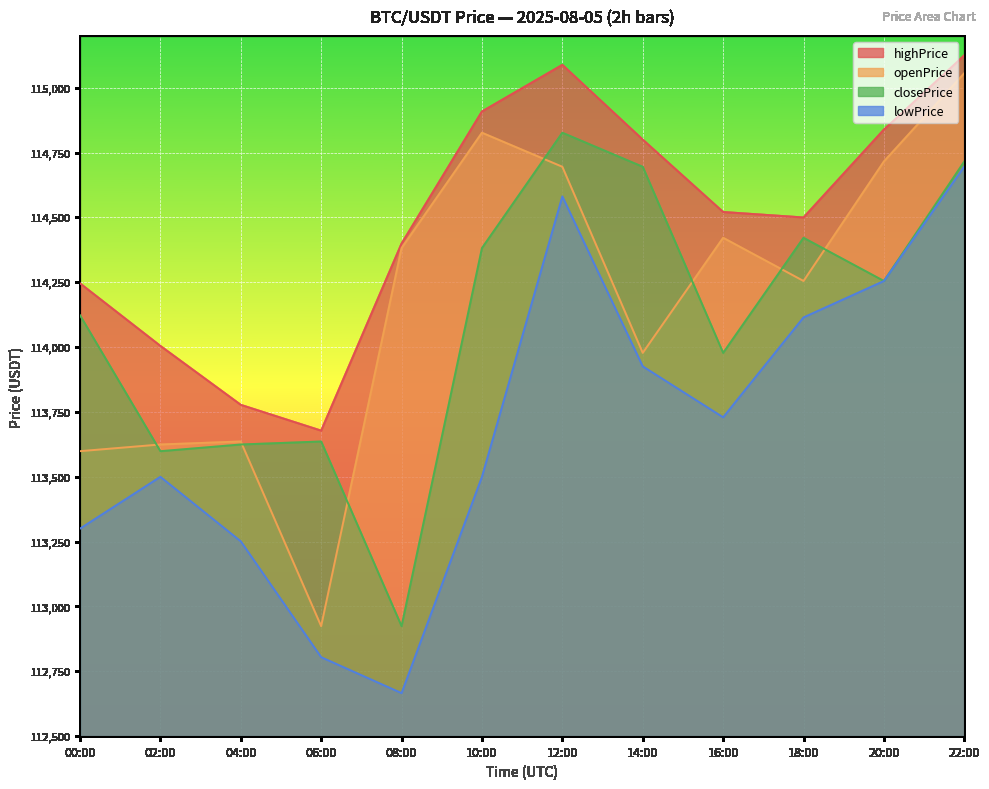

What is the difference between the second highest and minimum values in the openPrice series?

1902.6